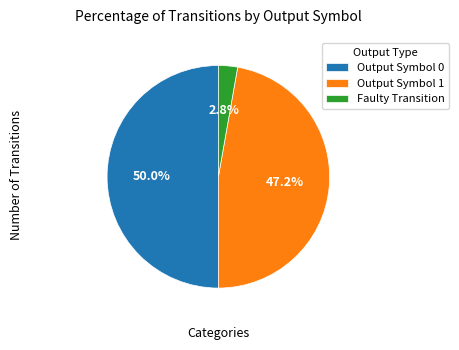

What percentage is NOT represented by Output Symbol 0?

50.0%